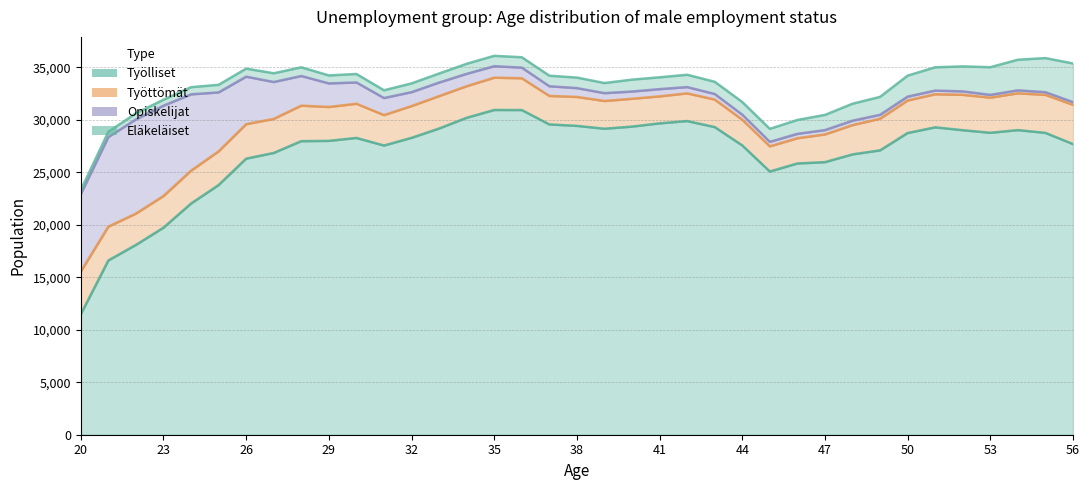

True or false: Työlliset and Työttömät cross at least once.

False